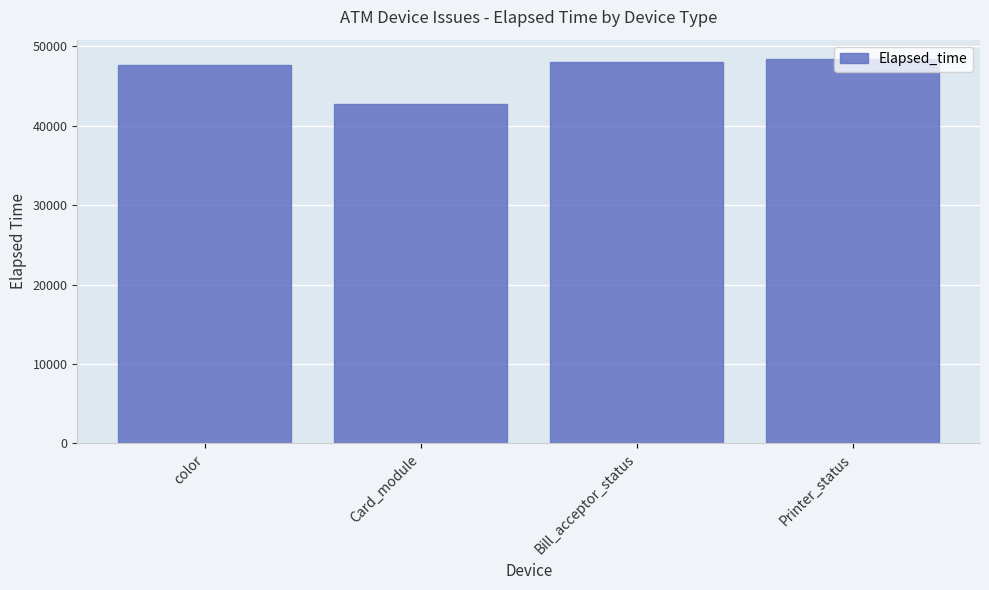

What is the ratio of the value at Printer_status to the value at color?

1.0